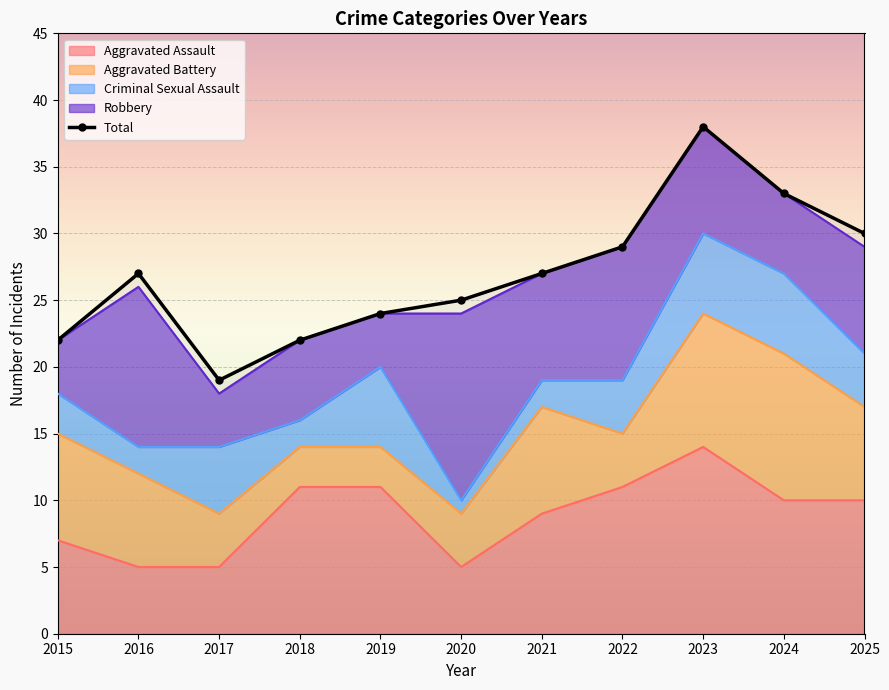

The chart shows a value of 38 at 2023. True or false?

True